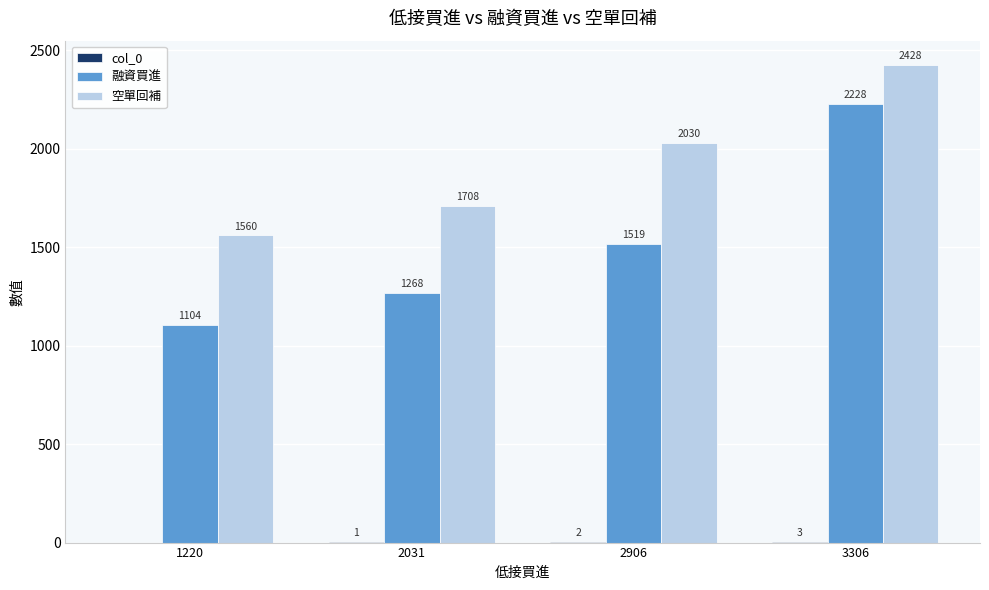

The 空單回補 series shows 1560 at 1220. True or false?

True